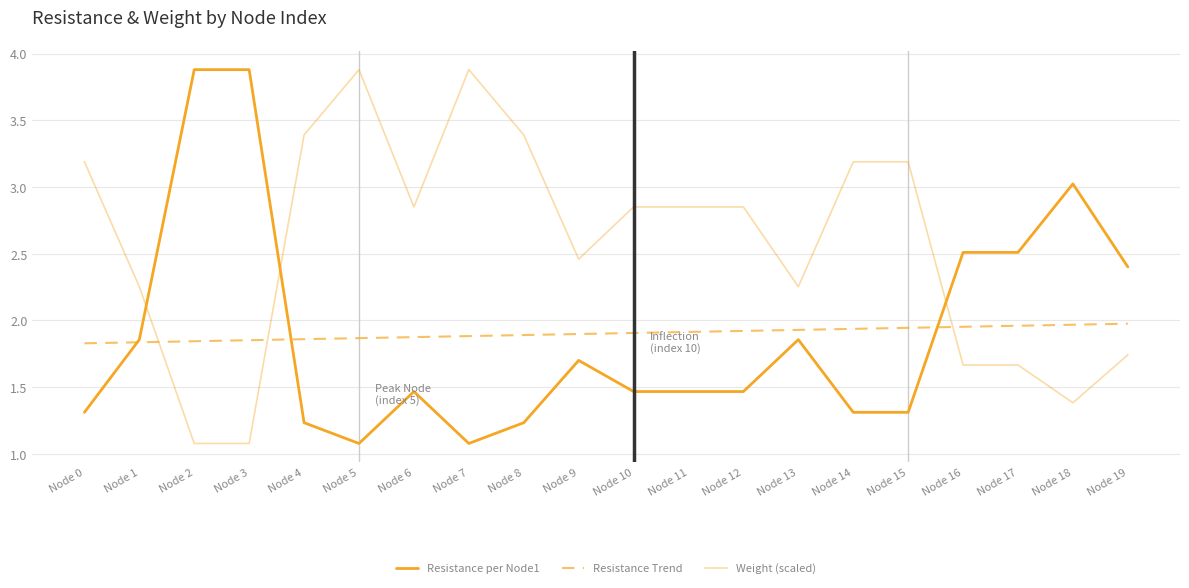

Which series has the largest range (max minus min)?

Resistance per Node1